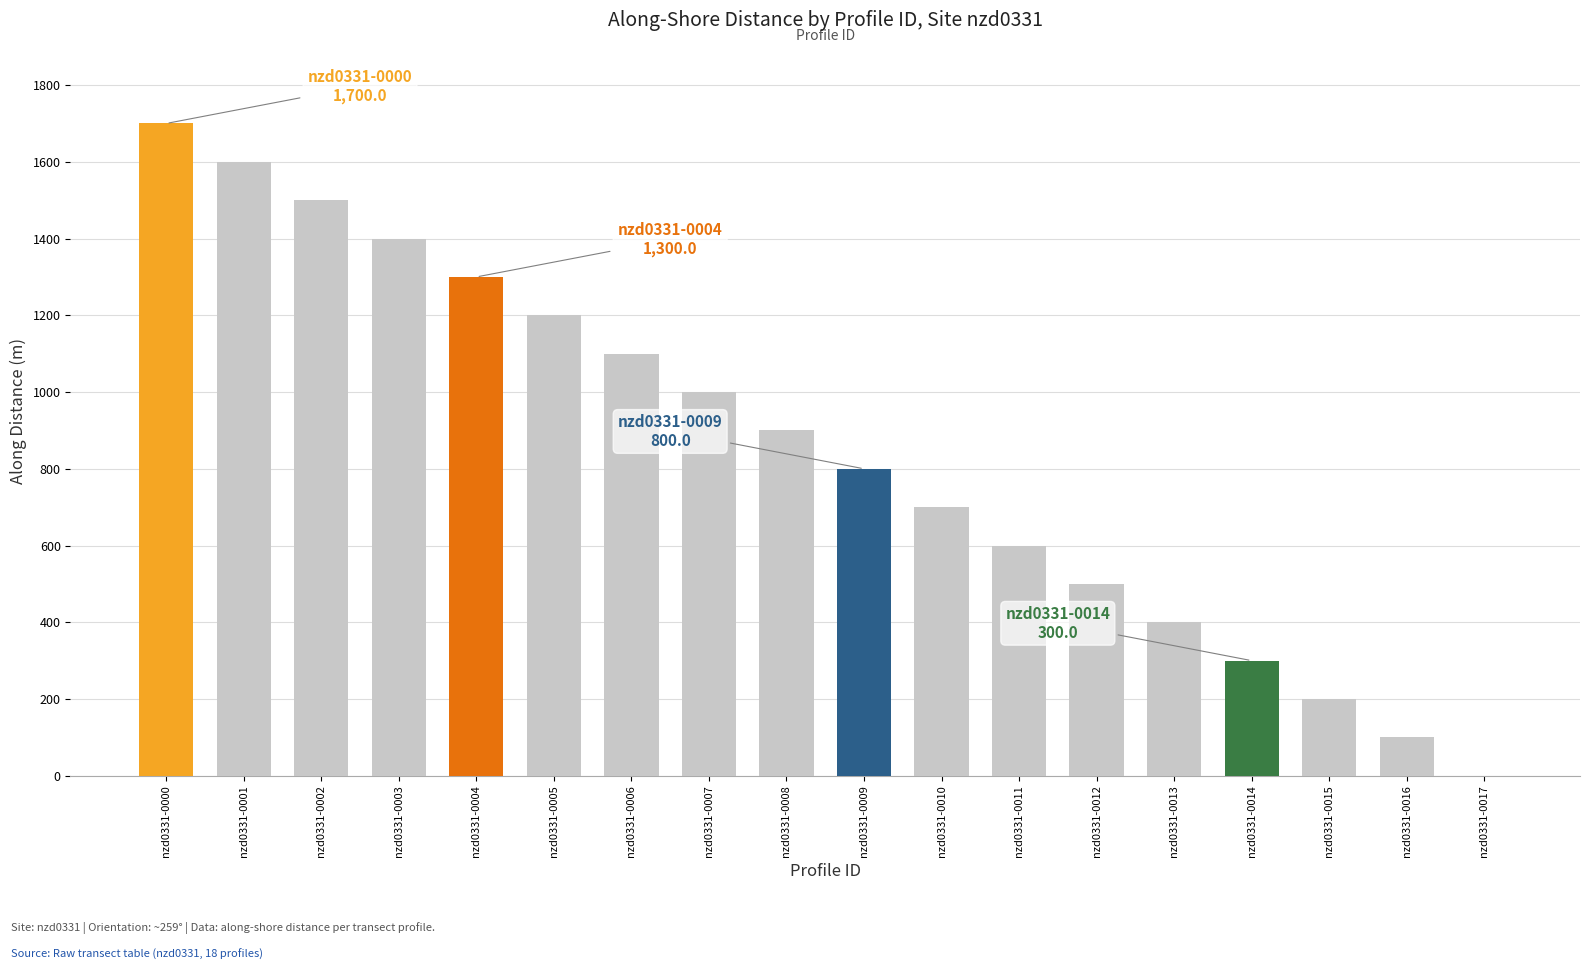

What is the greatest value displayed?

1700.0